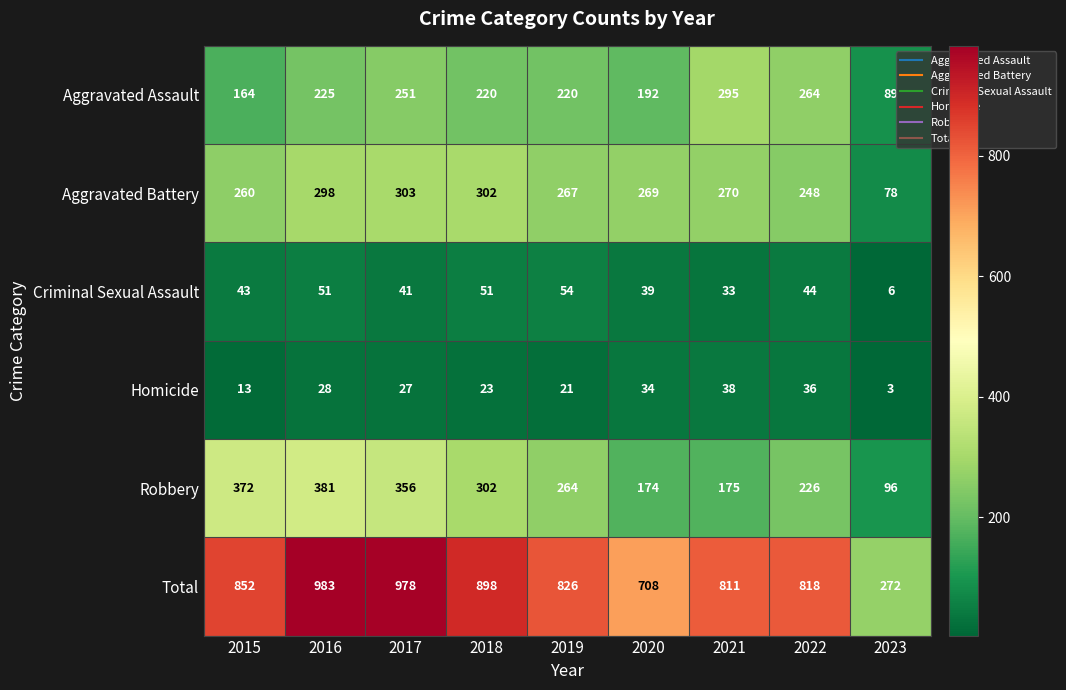

The Criminal Sexual Assault series shows 51 at 2016. True or false?

True